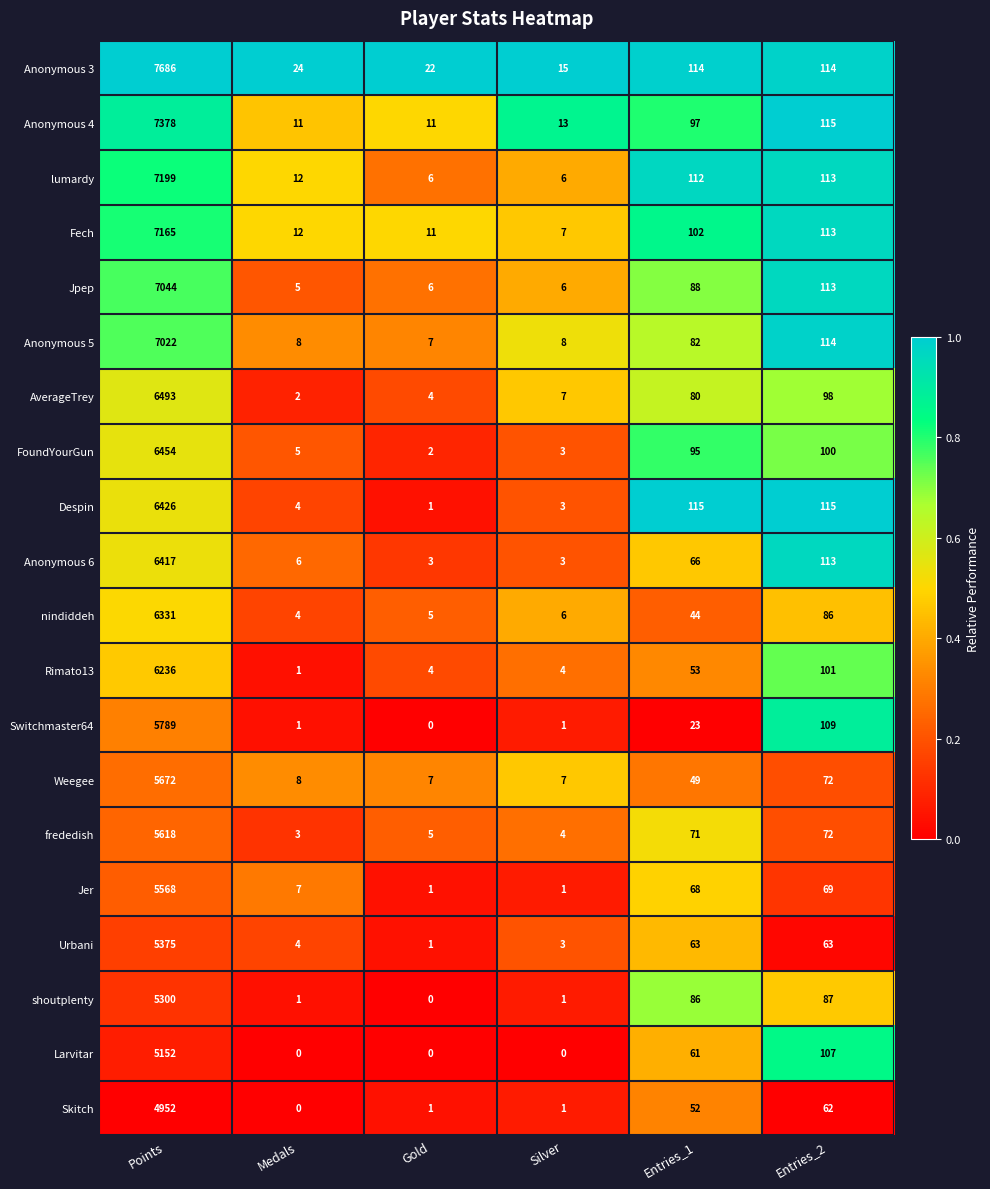

What is the average value of the Skitch series?

845